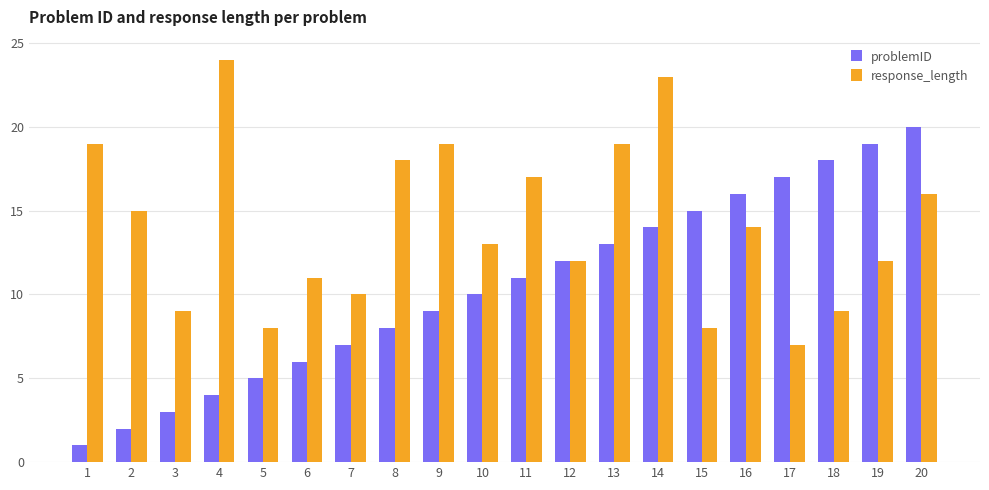

What is the value of the problemID bar at the 10th from the left?

10